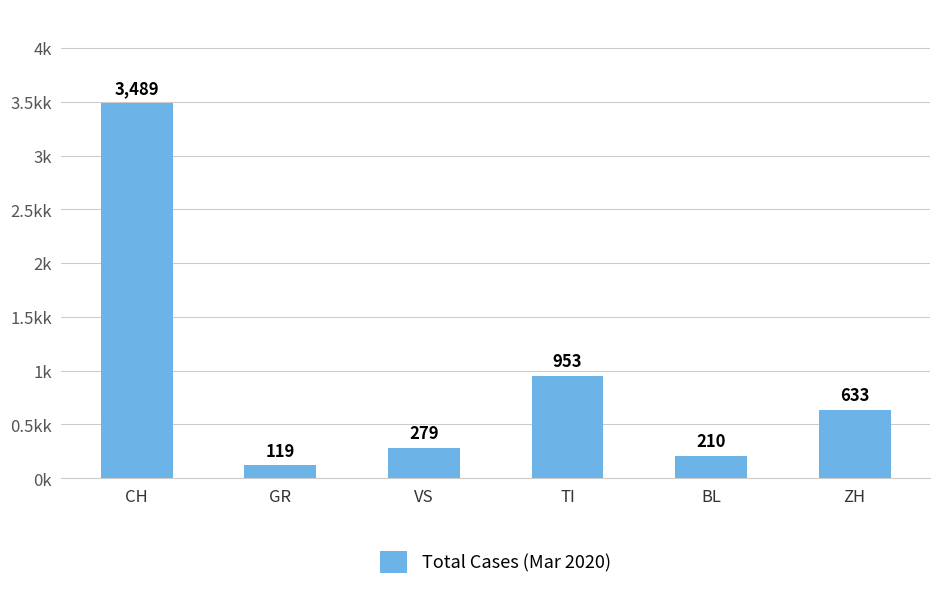

List the labels in order of value, largest first.

CH, TI, ZH, VS, BL, GR